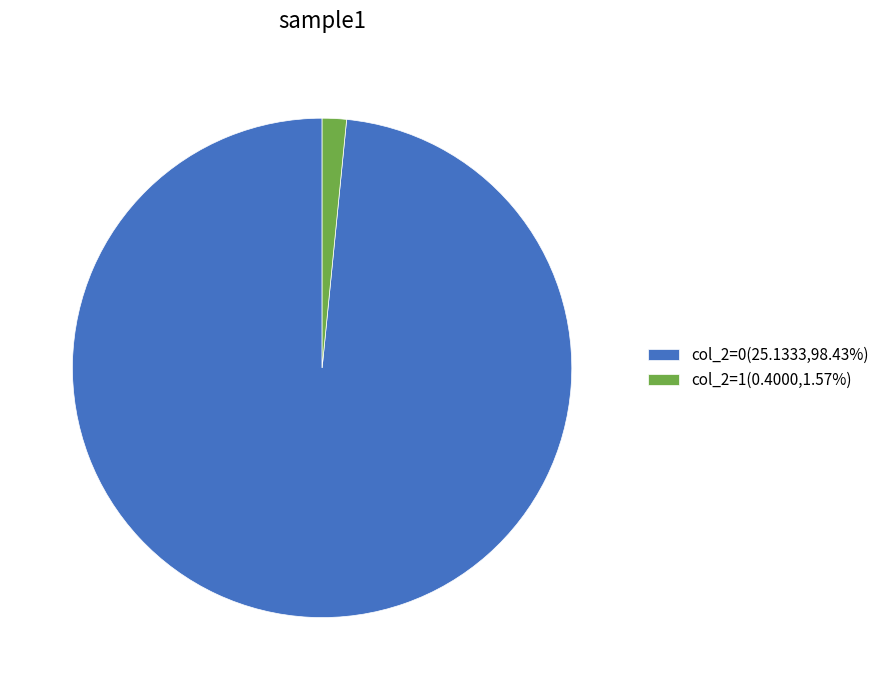

What is the ratio of the value at col_2=0(25.1333,98.43%) to the value at col_2=1(0.4000,1.57%)?

62.8